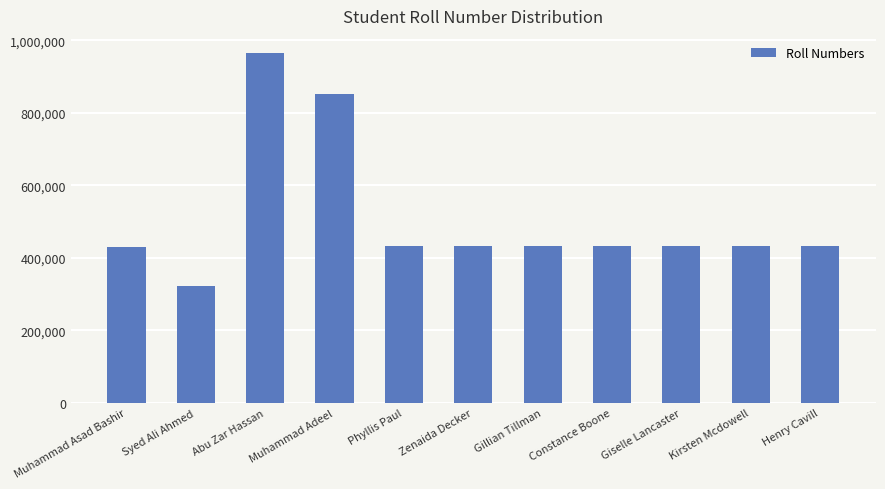

The value at Giselle Lancaster is 431933. True or false?

True